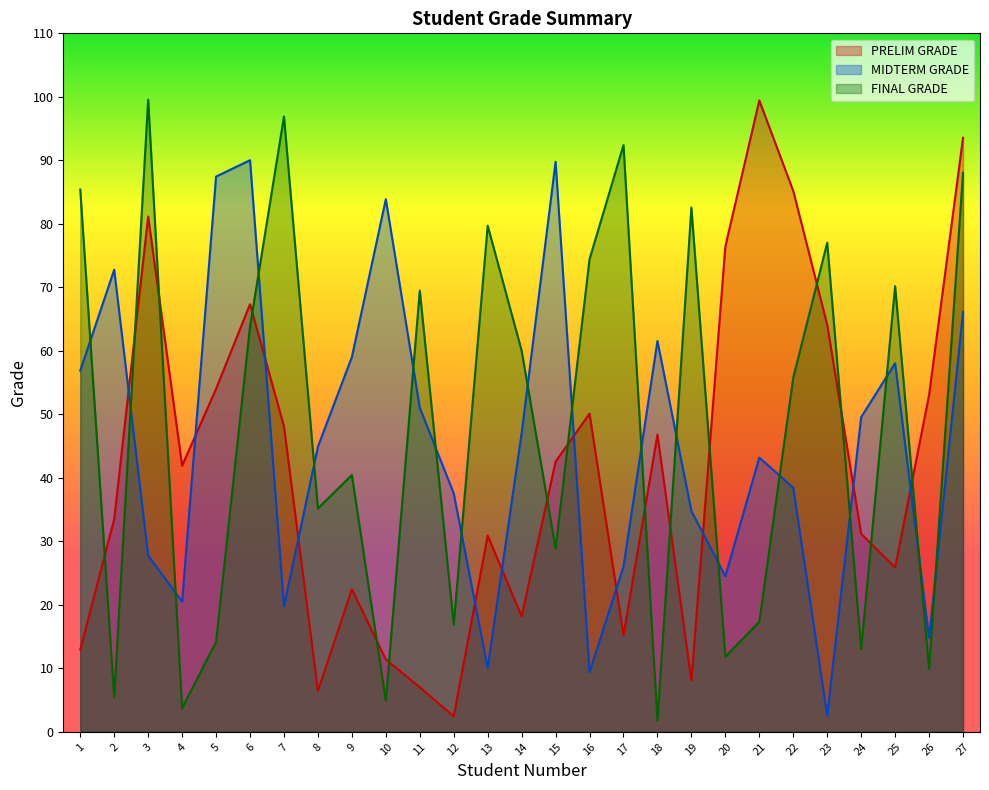

What is the sum of the FINAL GRADE values at 4 and 2?

9.2